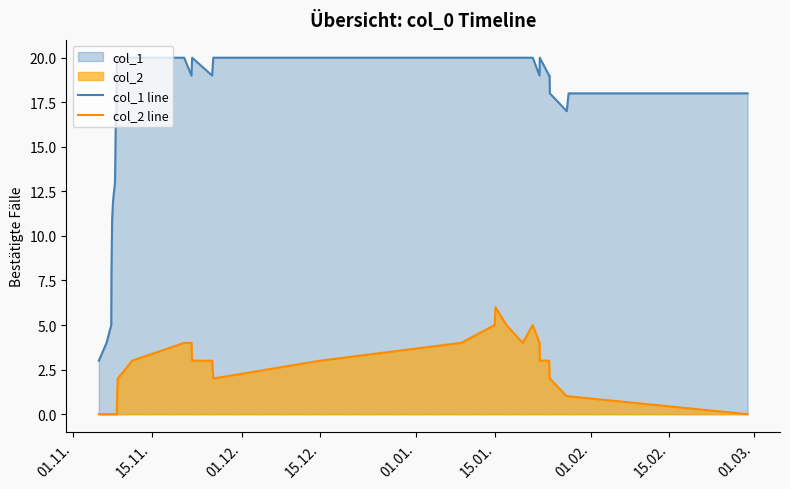

Which series has the widest spread of values?

col_1 line